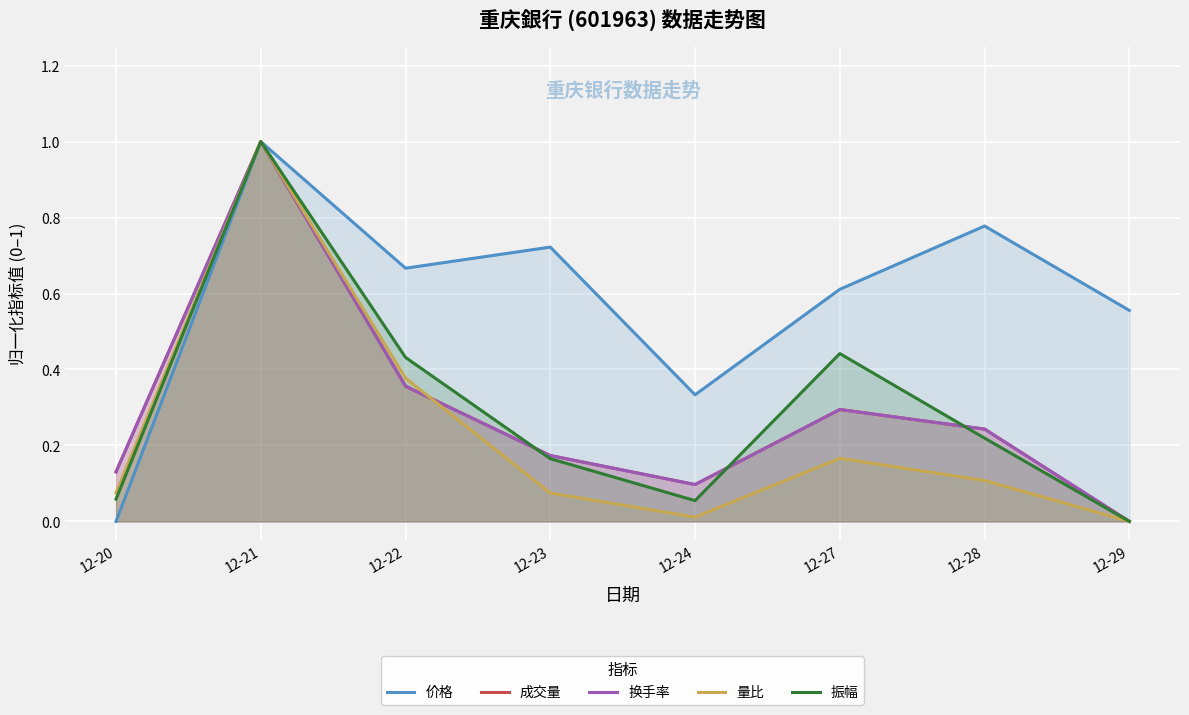

What is the sum of all 振幅 values?

2.4